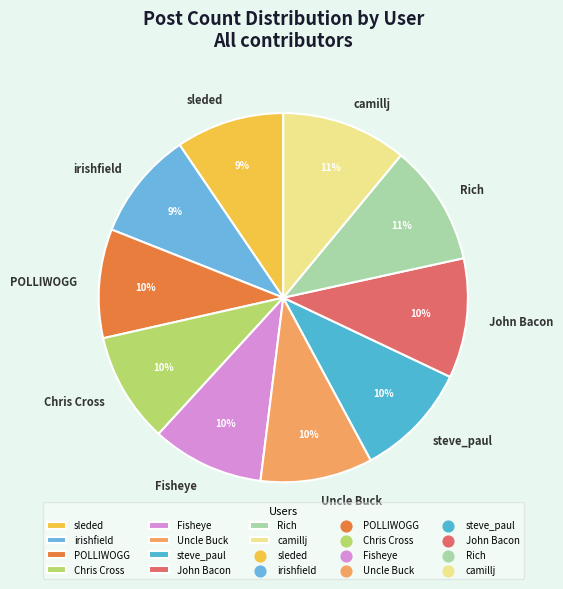

Is it true that John Bacon is 17% of the pie?

False